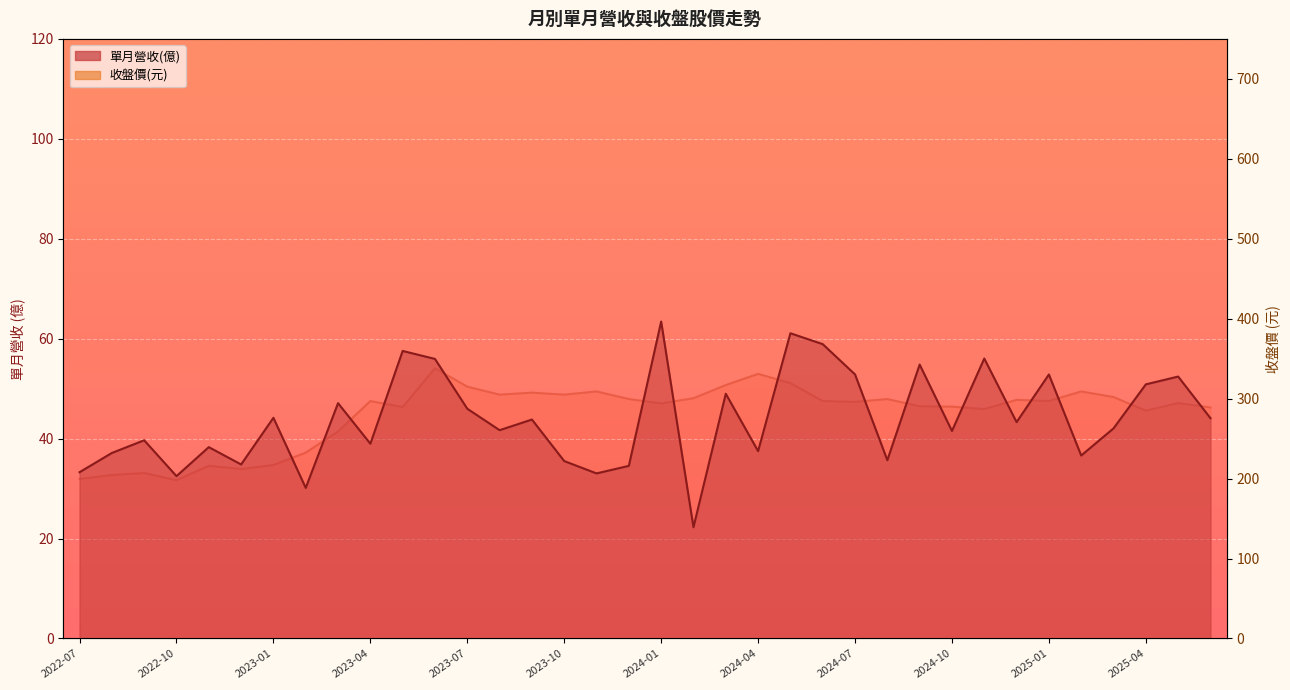

What is the greatest value displayed?

338.0